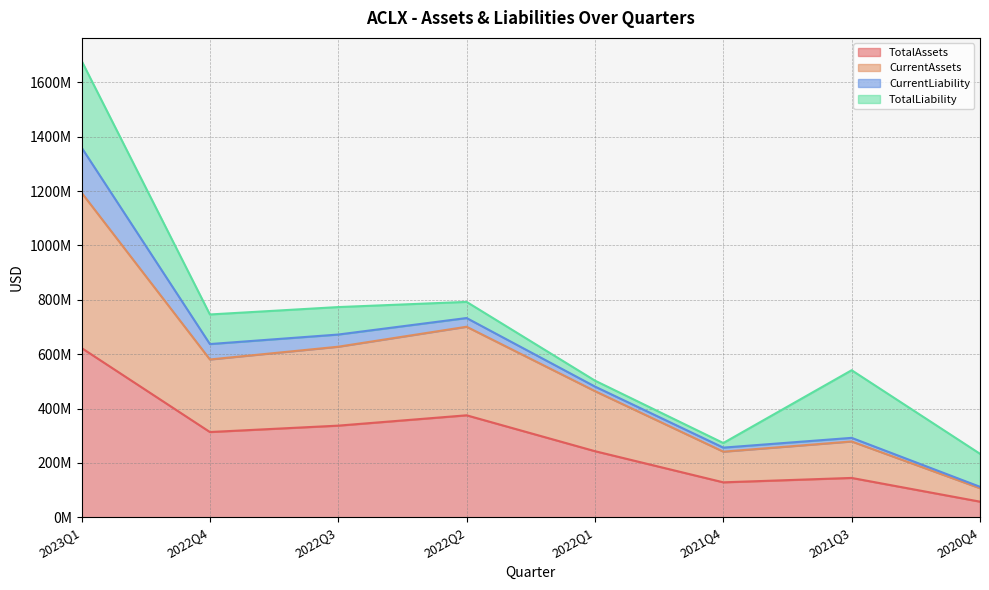

True or false: CurrentAssets and TotalAssets intersect in this chart.

False